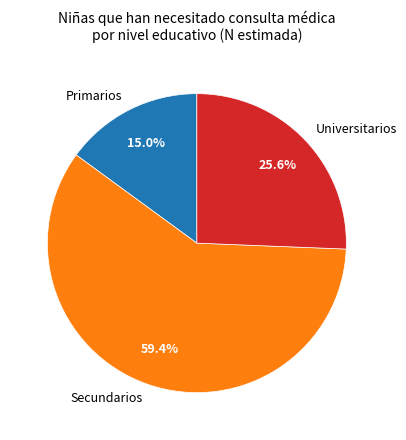

To the nearest percent, what percentage of the pie is Secundarios?

59%